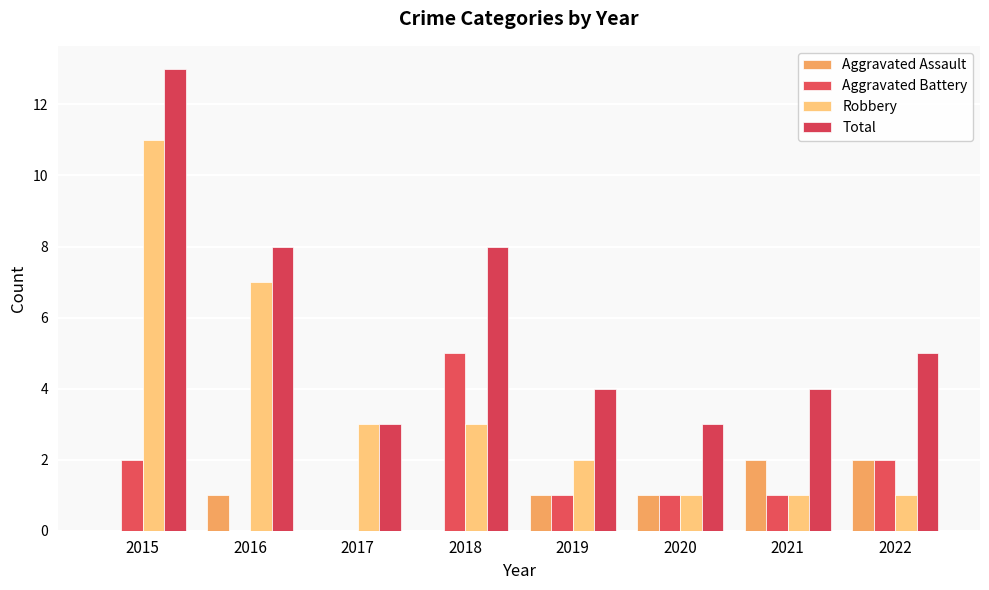

Which category has the lowest value across all series?

2015